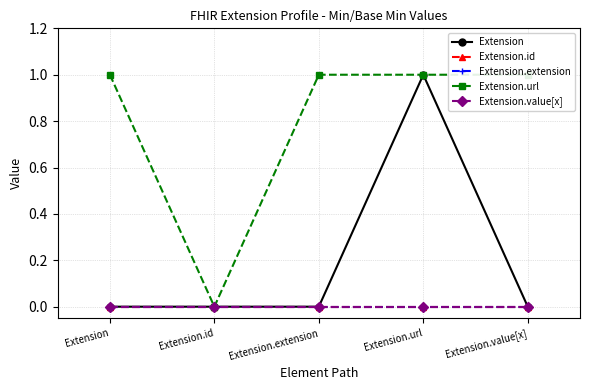

How many distinct data groups are displayed?

5